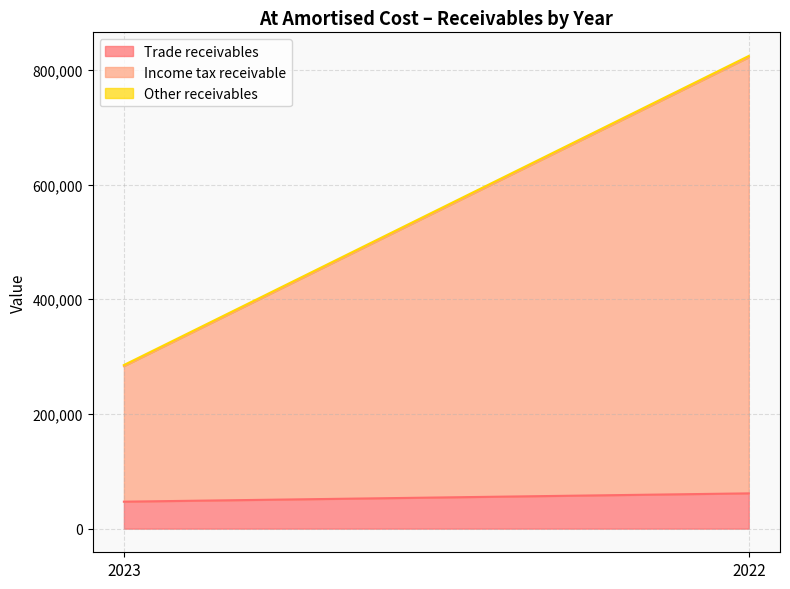

Which series has the largest range (max minus min)?

Income tax receivable